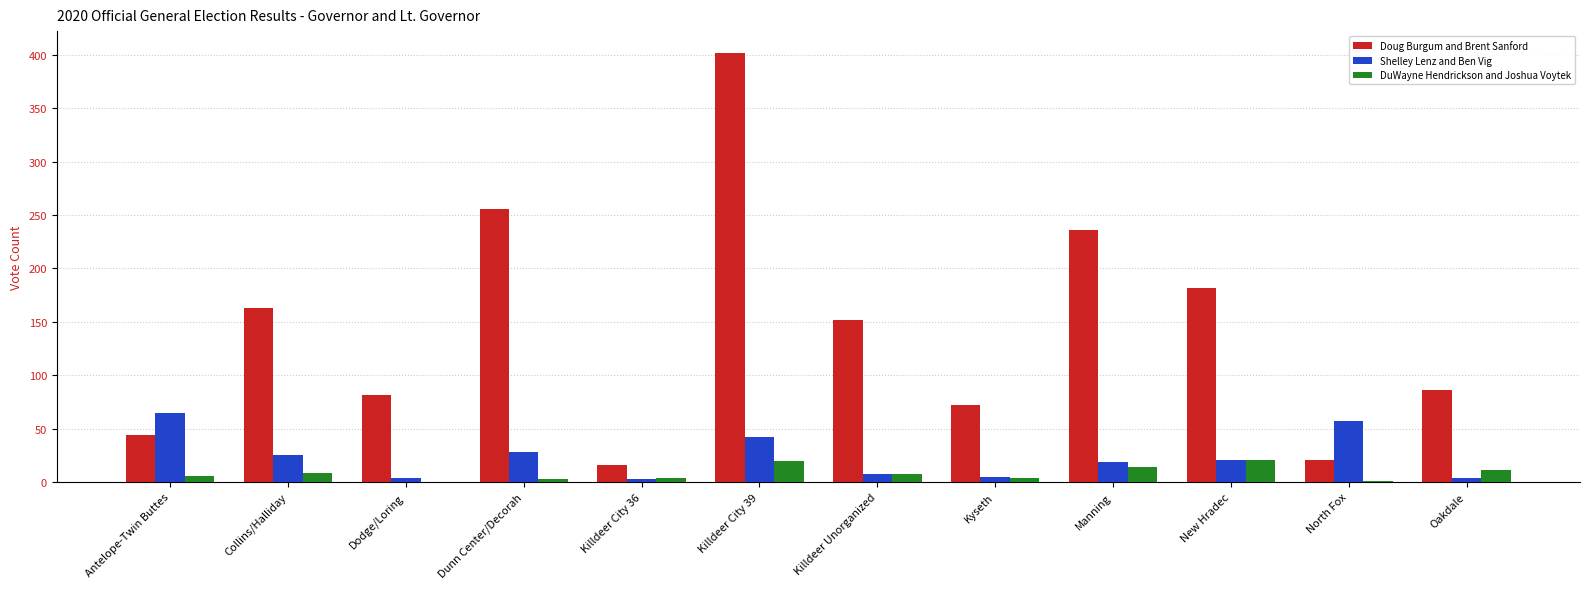

Is it true that Doug Burgum and Brent Sanford equals 33 at Collins/Halliday?

False